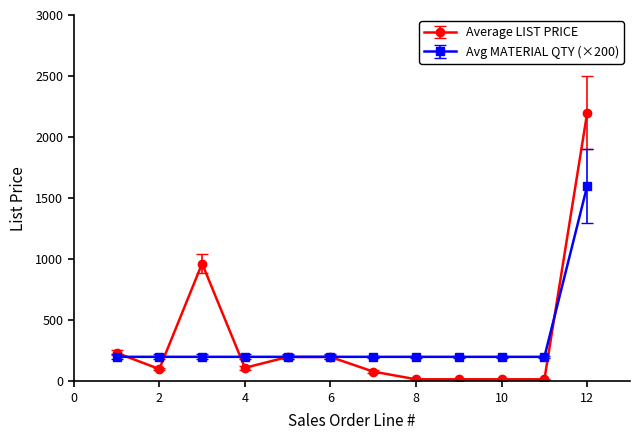

Which series has the largest range (max minus min)?

Average LIST PRICE